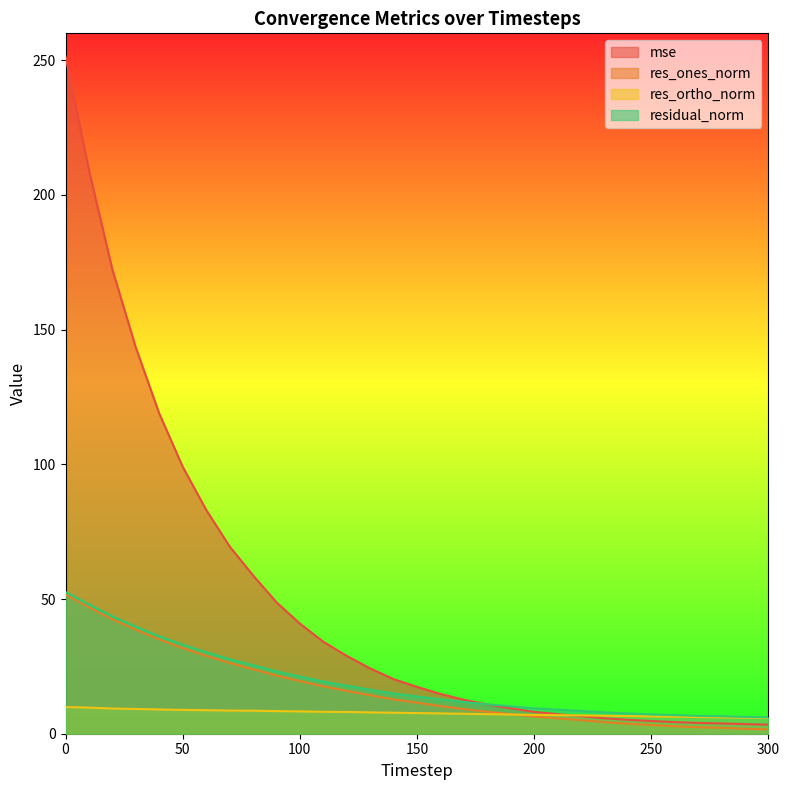

What is the highest value of the residual_norm series?

52.6